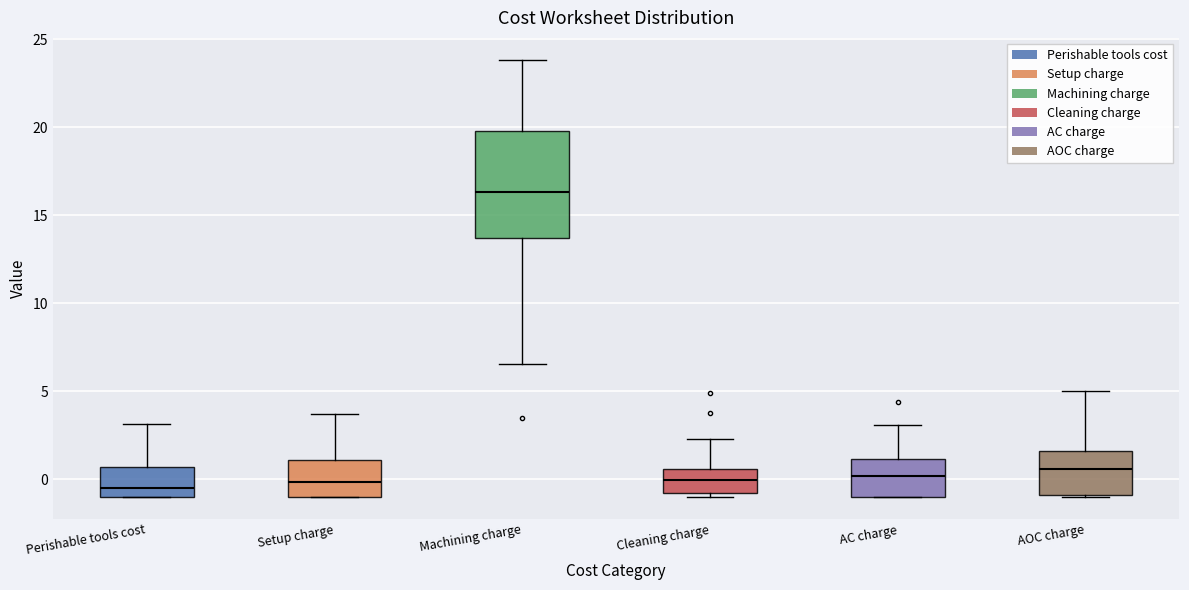

Which box is the tallest, from its lower edge to its upper edge?

Machining charge